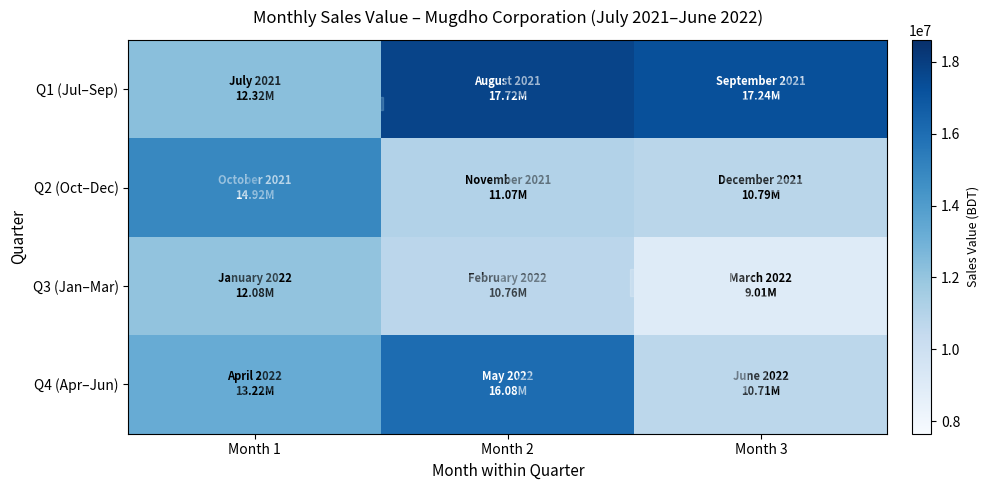

Rank the series at Month 2 from lowest to highest value.

Q3 (Jan–Mar), Q2 (Oct–Dec), Q4 (Apr–Jun), Q1 (Jul–Sep)